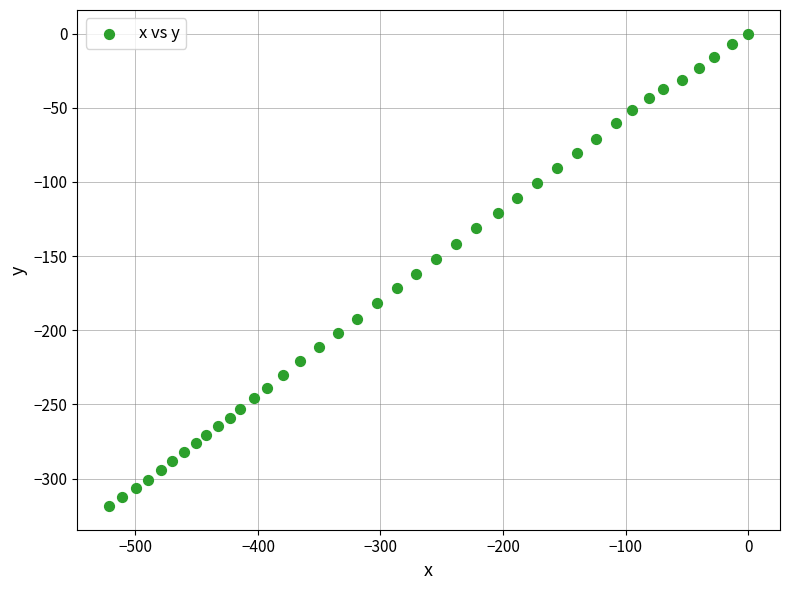

What is the range of Y values (max minus min)?

318.5